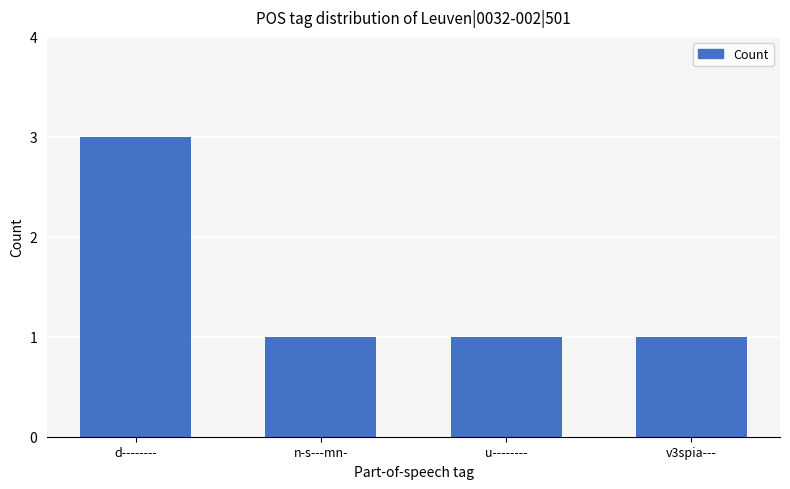

Does the chart contain stacked bars?

No